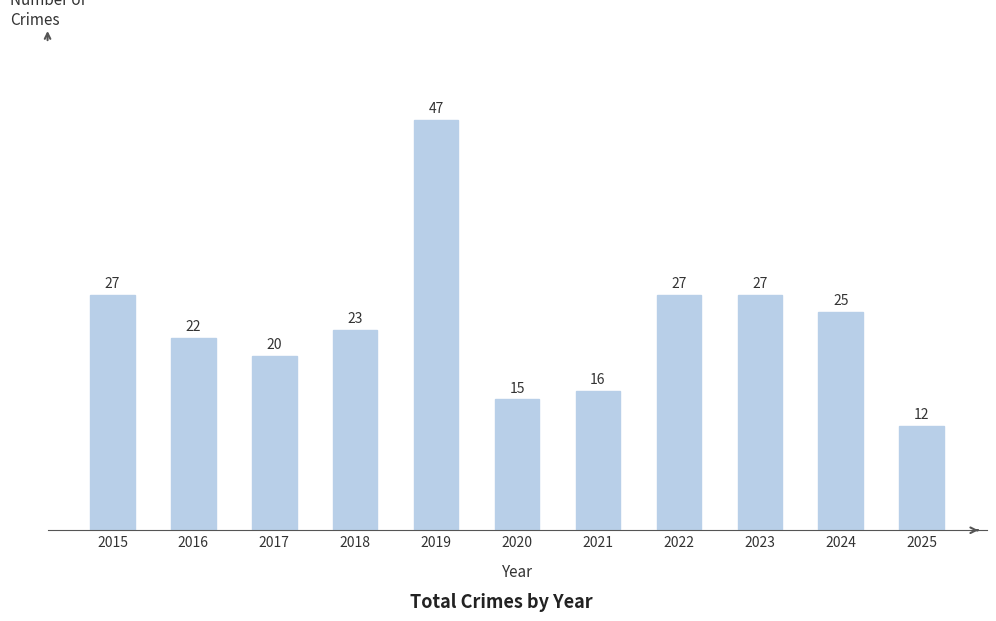

What is the value of the 2nd bar from the left?

22